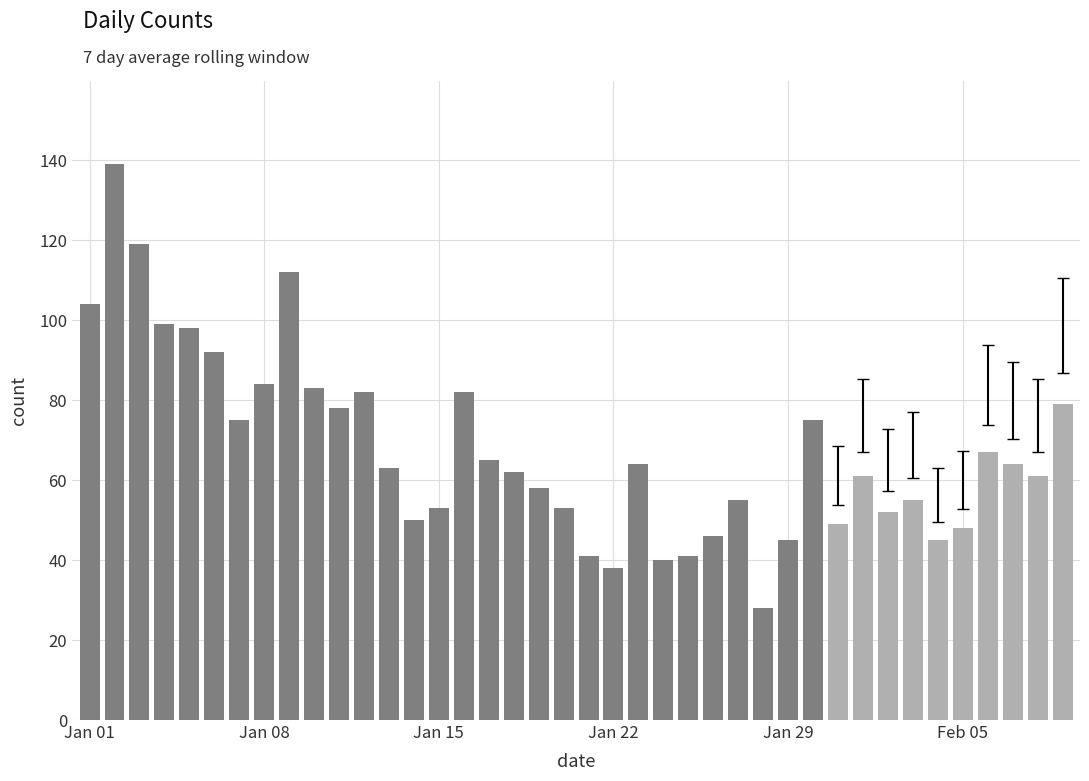

What is the value of the 16th bar from the left?

82